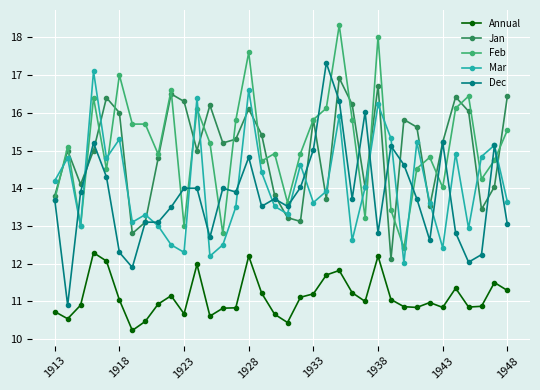

In Mar, how many points are higher than both neighbors (excluding endpoints)?

12